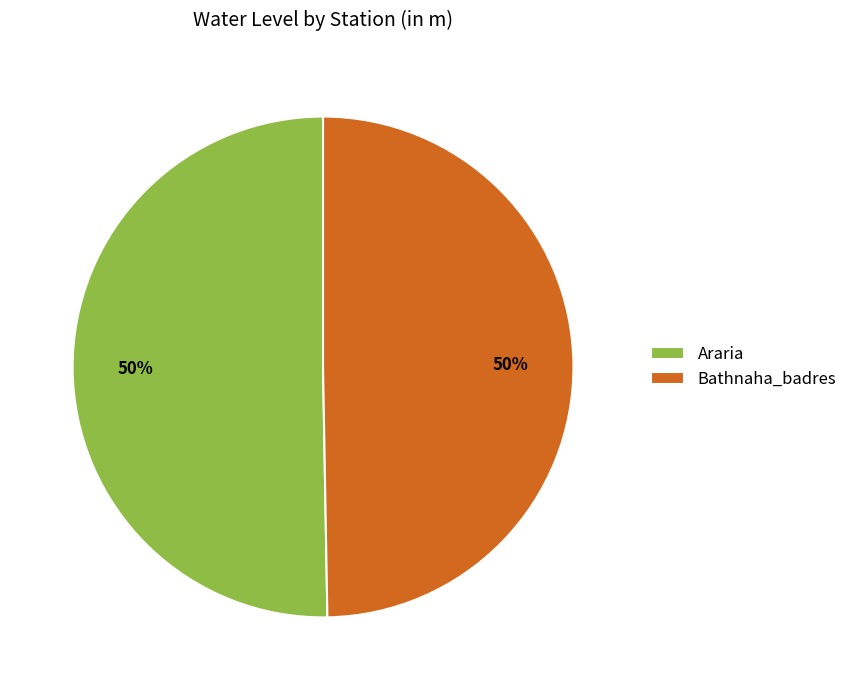

To the nearest percent, what percentage of the pie is Araria?

50%